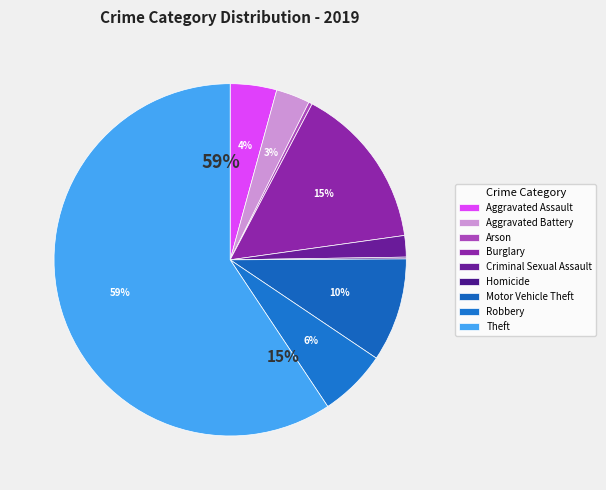

The Arson slice represents 0% of the pie. True or false?

True